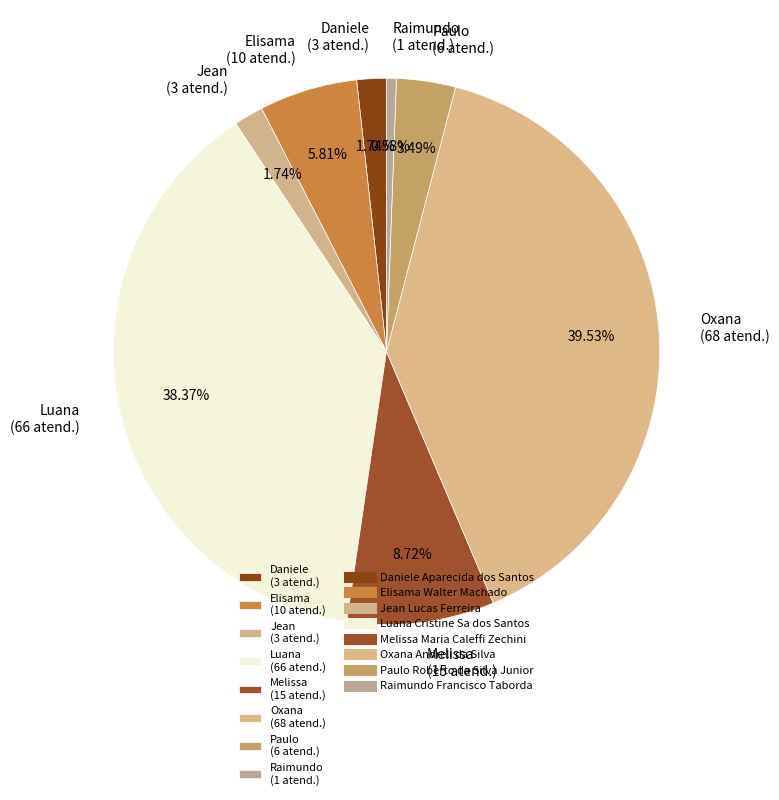

Between Raimundo (1 atend.) and Paulo (6 atend.), which is larger?

Paulo (6 atend.)